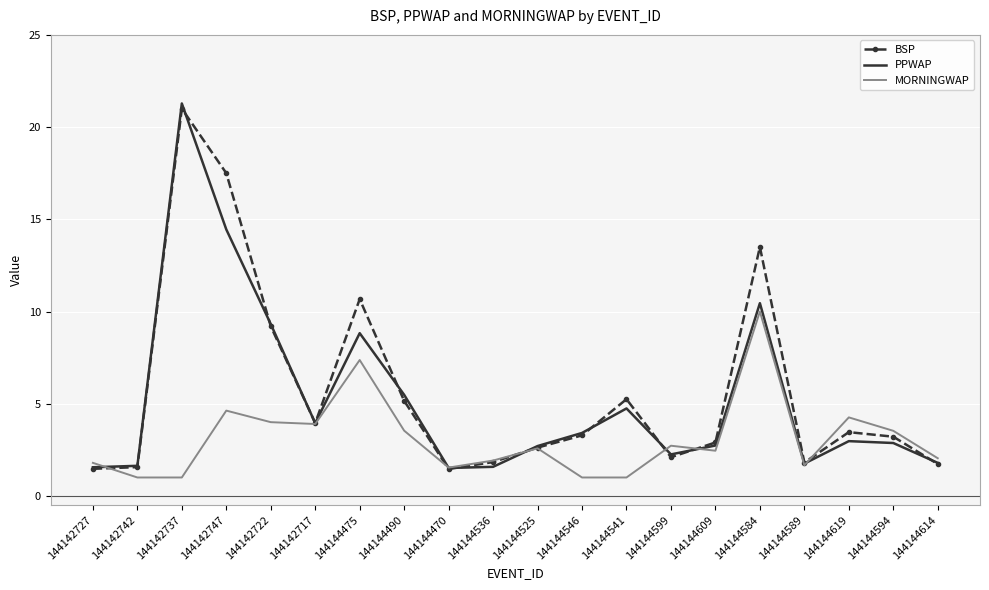

Which series changed the most between 144144490 and 144144470?

PPWAP